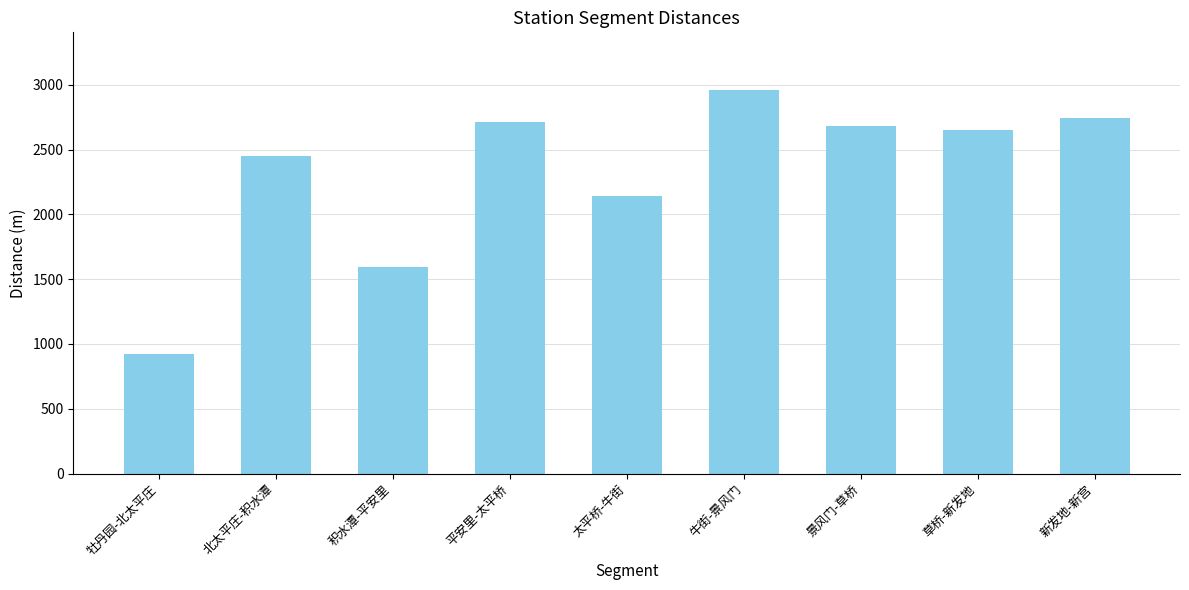

How many data points are less than 2650?

4